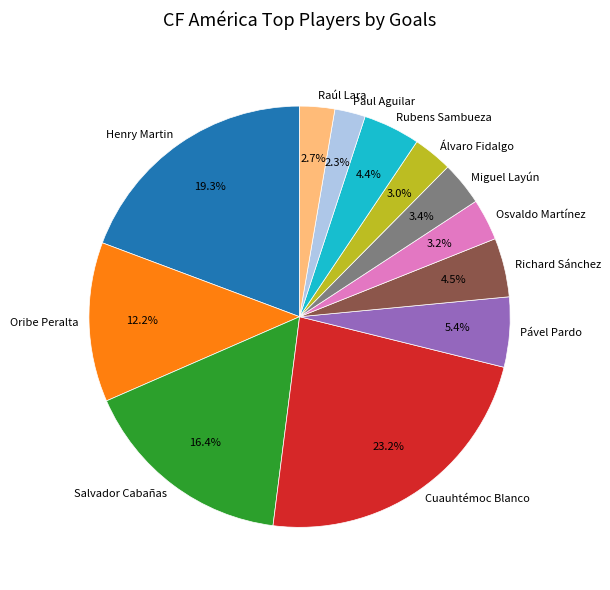

Is it true that Paul Aguilar is 2% of the pie?

True